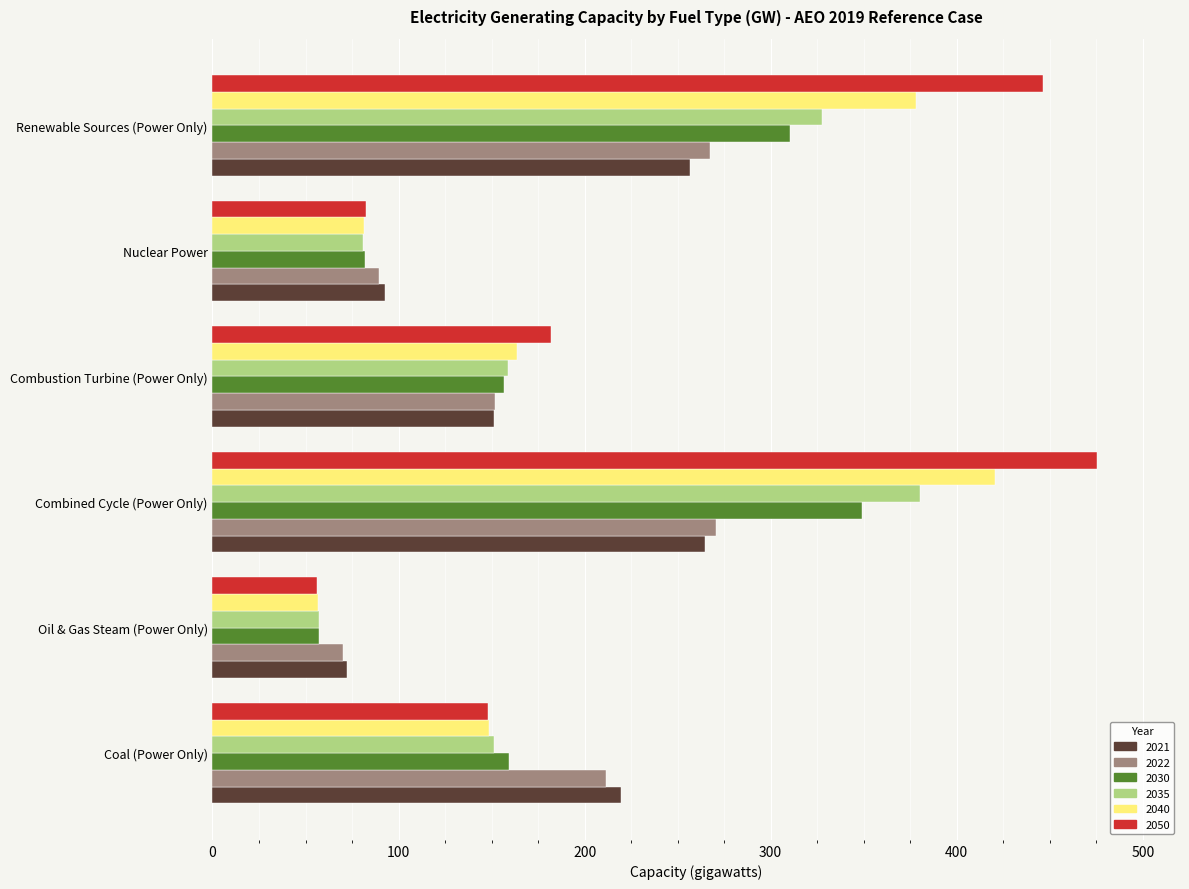

Which category has the highest value across all series?

Combined Cycle (Power Only)